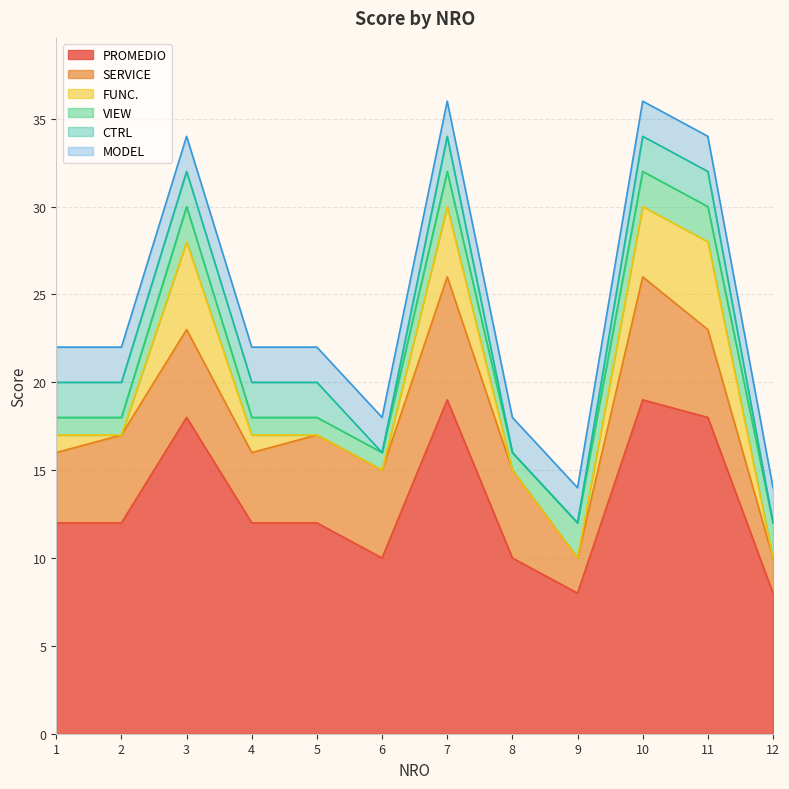

At 12, list the series in order from largest to smallest.

PROMEDIO, SERVICE, VIEW, MODEL, FUNC., CTRL